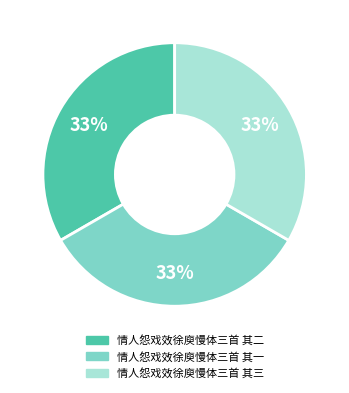

True or false: 情人怨戏效徐庾慢体三首 其二 accounts for 33% of the total.

True